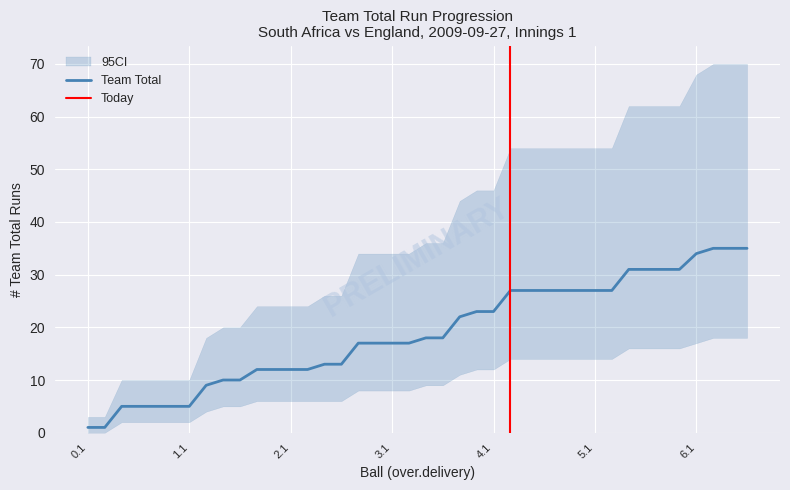

Reading left to right, transcribe all the data shown in this chart.

Team Total: 1	1	5	5	5	5	5	9	10	10	12	12	12	12	13	13	17	17	17	17	18	18	22	23	23	27	27	27	27	27	27	27	31	31	31	31	34	35	35	35
ci_lower: 0	0	2	2	2	2	2	4	5	5	6	6	6	6	6	6	8	8	8	8	9	9	11	12	12	14	14	14	14	14	14	14	16	16	16	16	17	18	18	18
ci_upper: 3	3	10	10	10	10	10	18	20	20	24	24	24	24	26	26	34	34	34	34	36	36	44	46	46	54	54	54	54	54	54	54	62	62	62	62	68	70	70	70